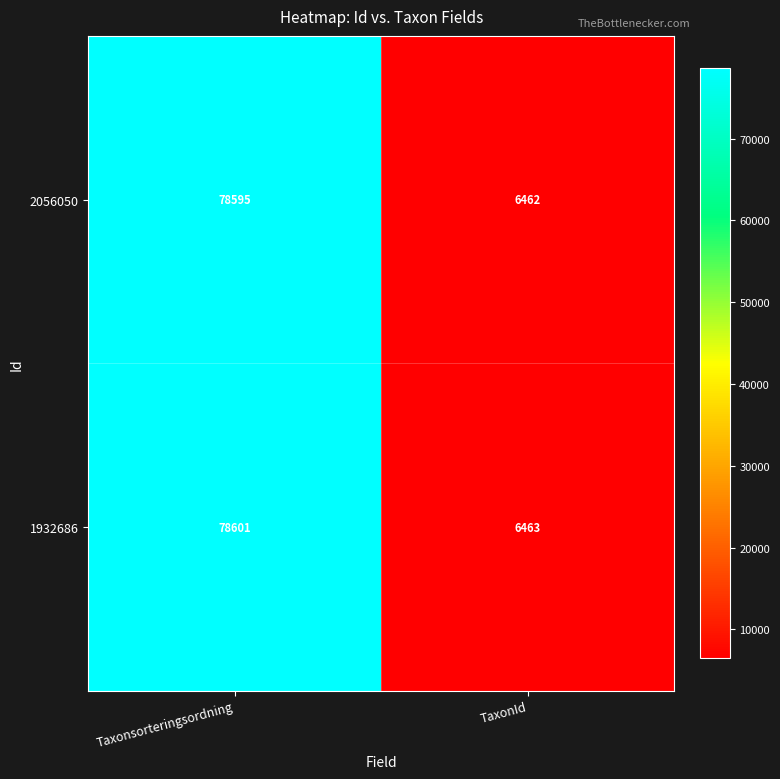

What is the sum of the 2056050 values at TaxonId and Taxonsorteringsordning?

85057